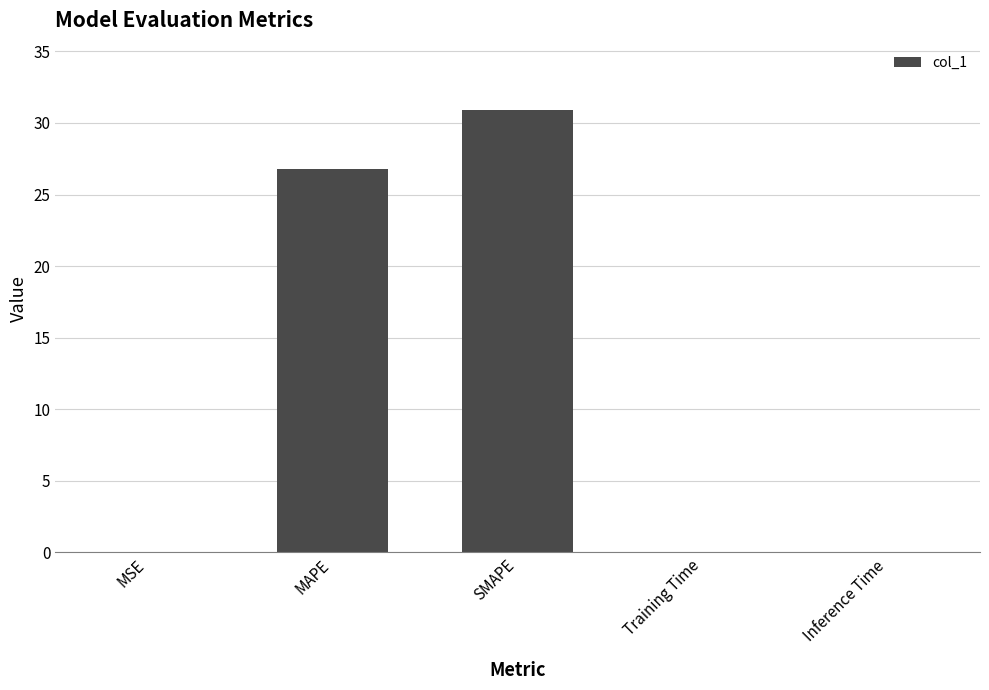

Between Training Time and MAPE, which is larger?

MAPE